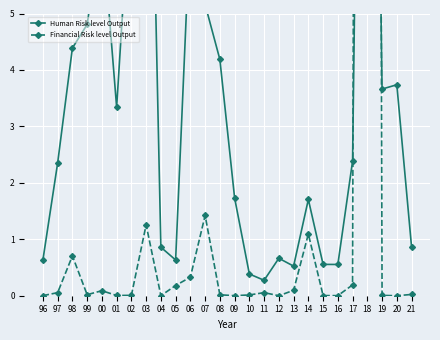

How many lines are shown in the chart?

2